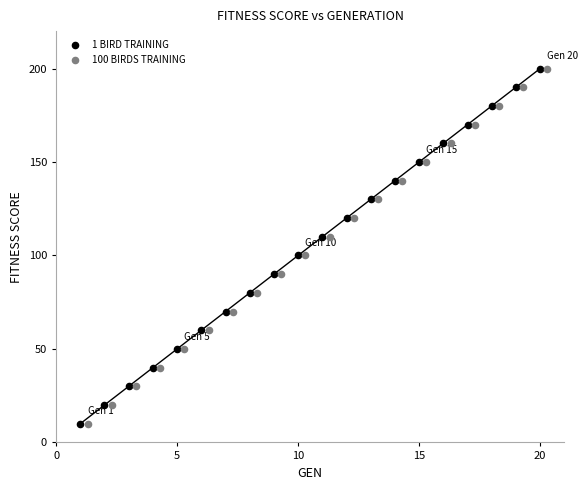

What are all the series names shown in the legend?

1 BIRD TRAINING, 100 BIRDS TRAINING